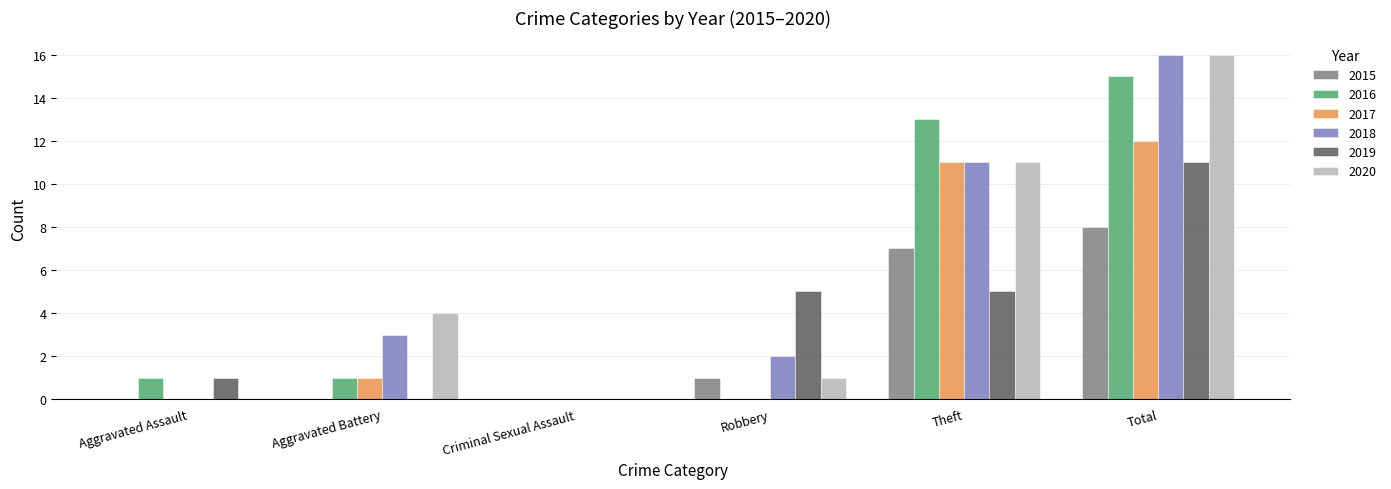

Which category has the highest value across all series?

Total